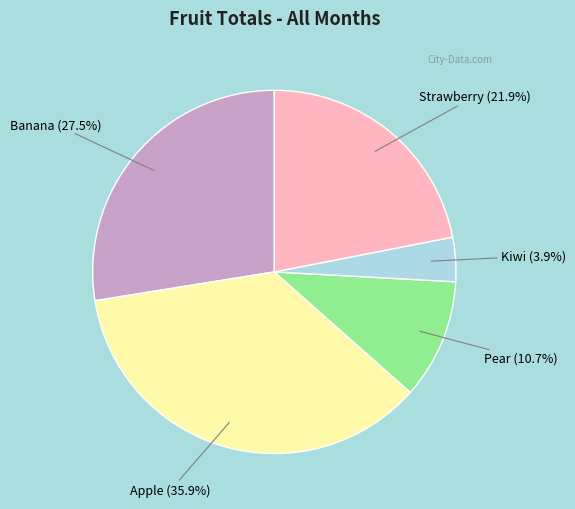

How many slices are in this pie chart?

5